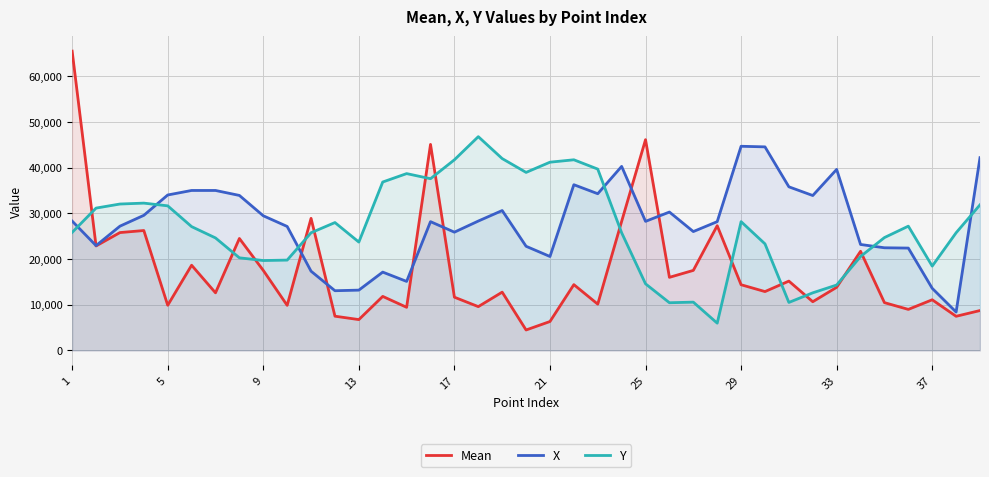

Which series changed the most between 9 and 13?

X